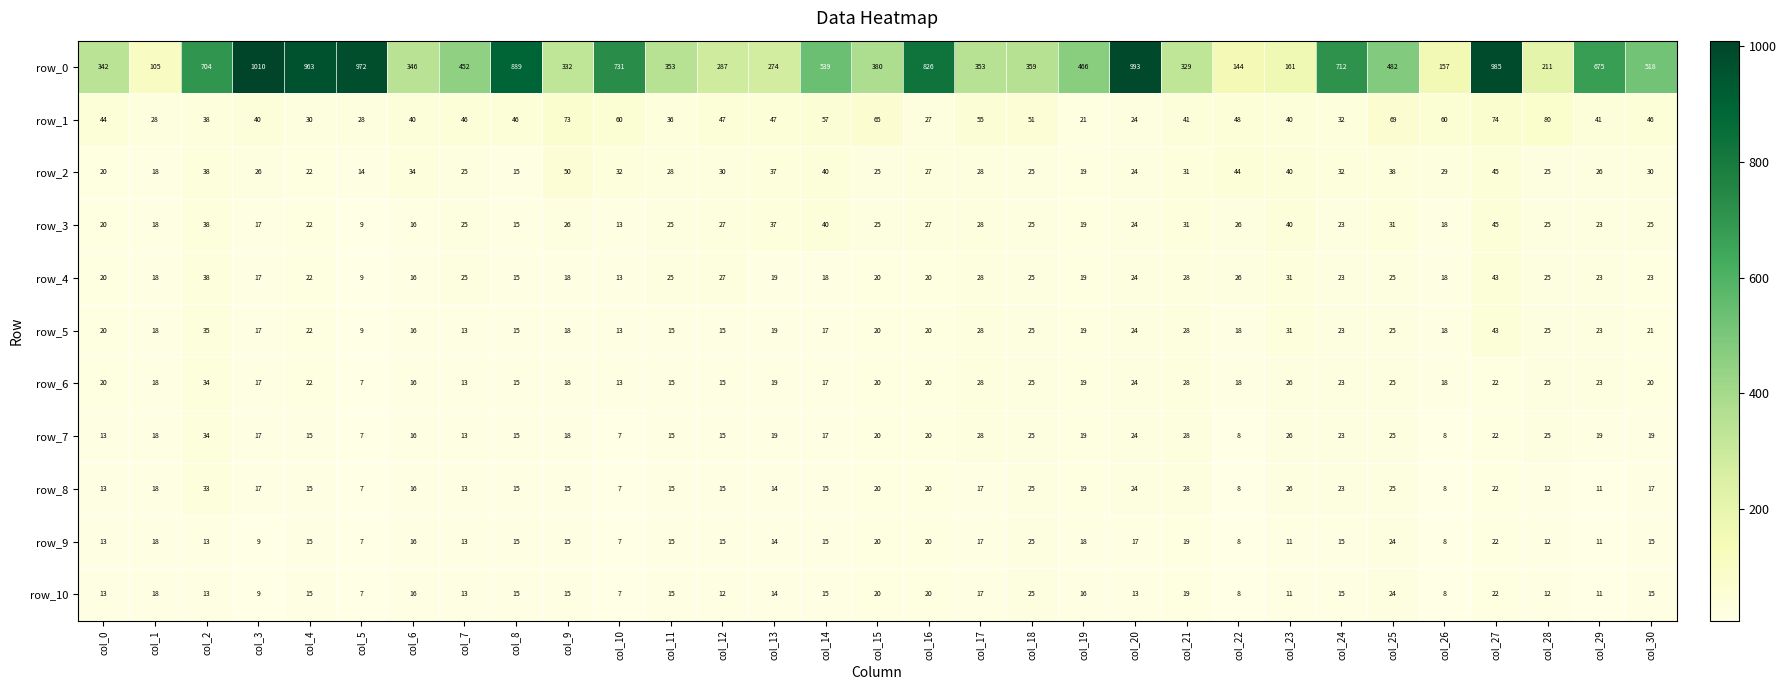

Which series has the largest range (max minus min)?

row_0